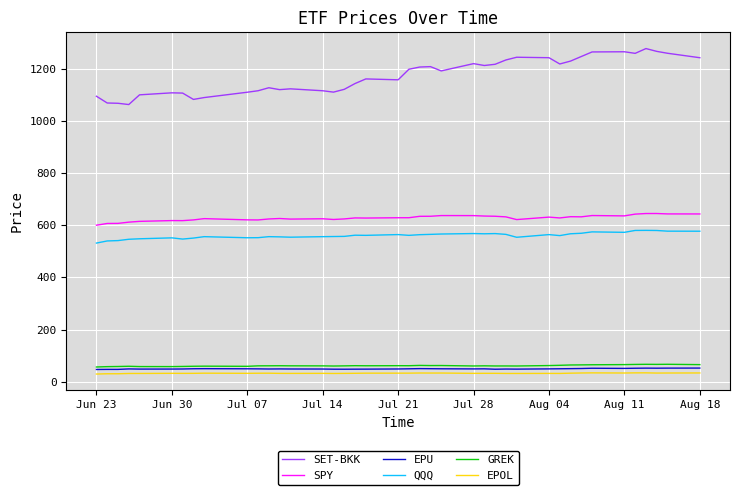

Which series has the largest total across all categories?

SET-BKK